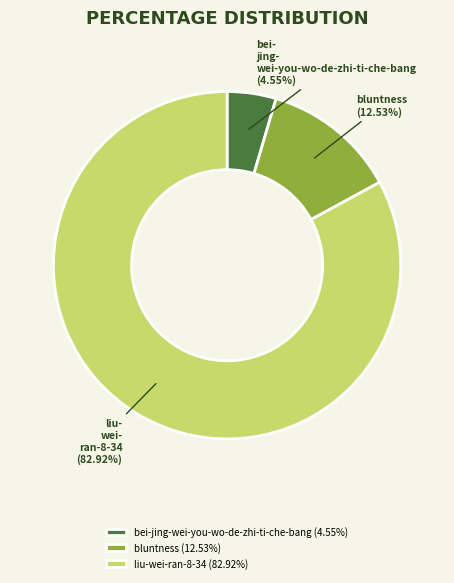

How many slices are in this pie chart?

3